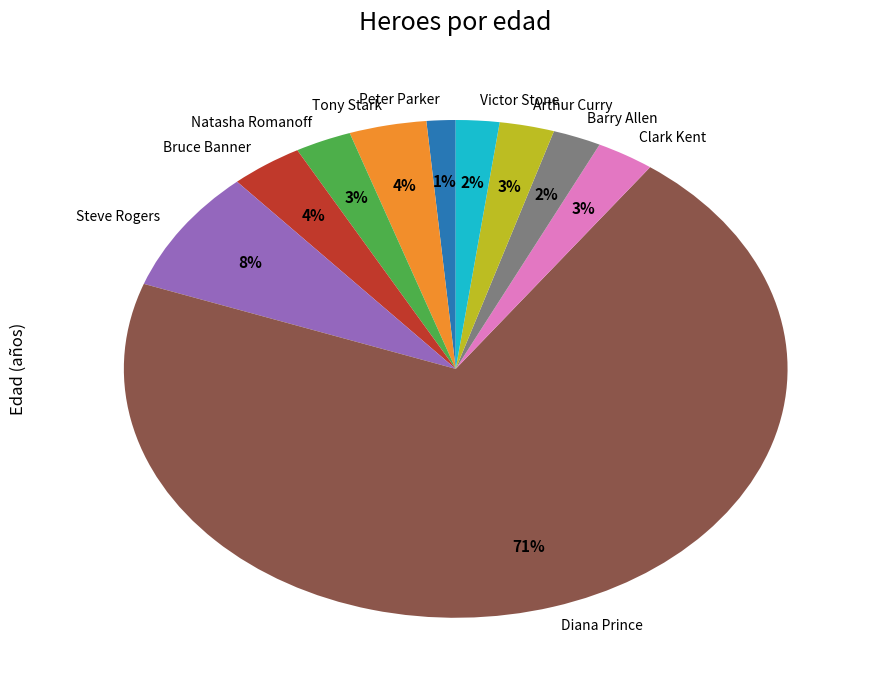

Combined, do Tony Stark and Barry Allen account for over 50%?

No